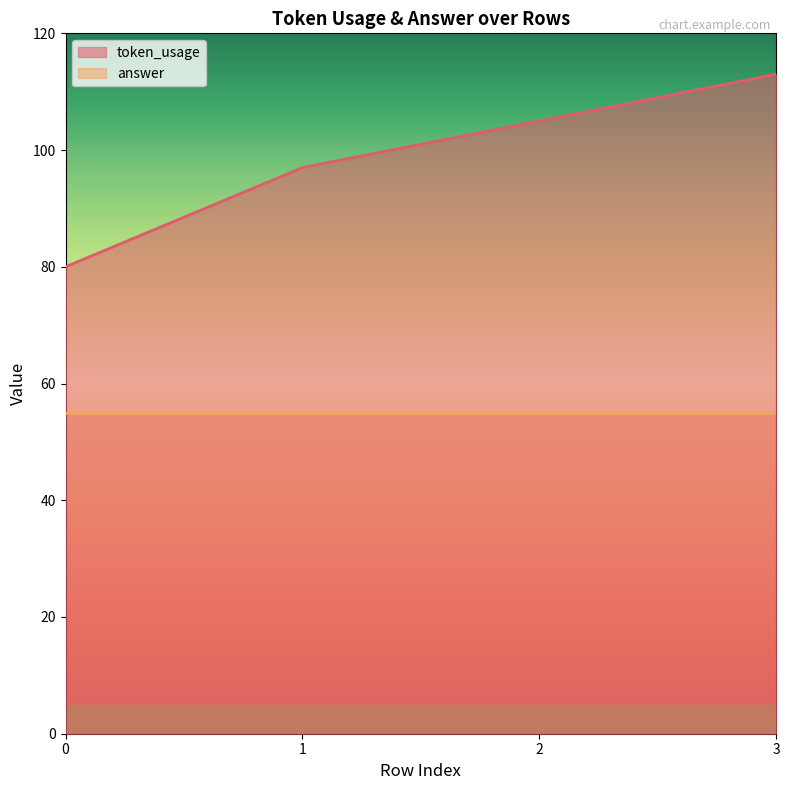

Is it true that the value at 0 is 114?

False